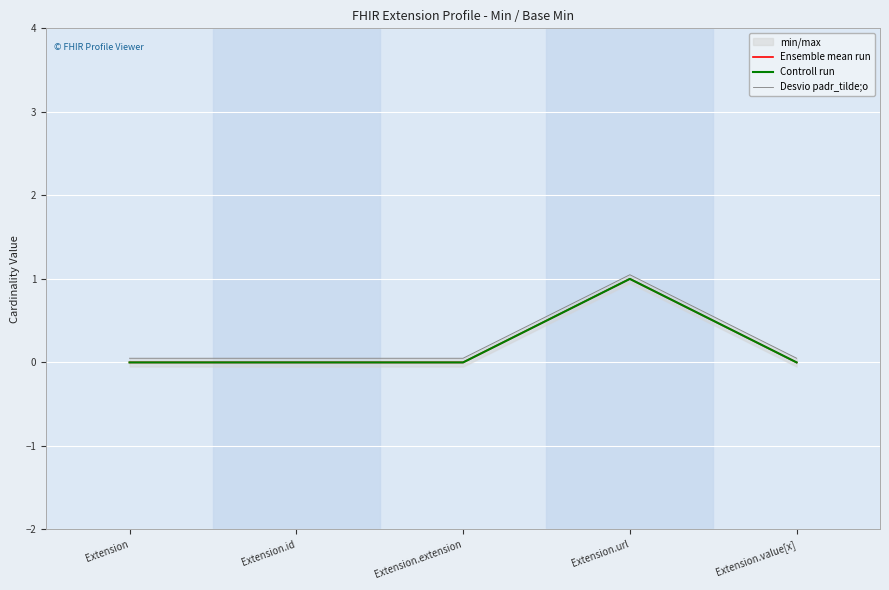

Is it true that Controll run equals -0.4 at Extension?

False